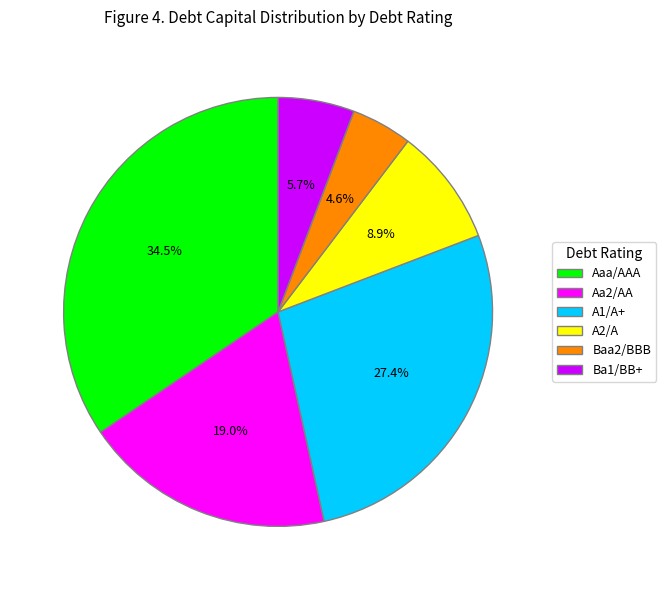

Count the number of slices in the pie.

6